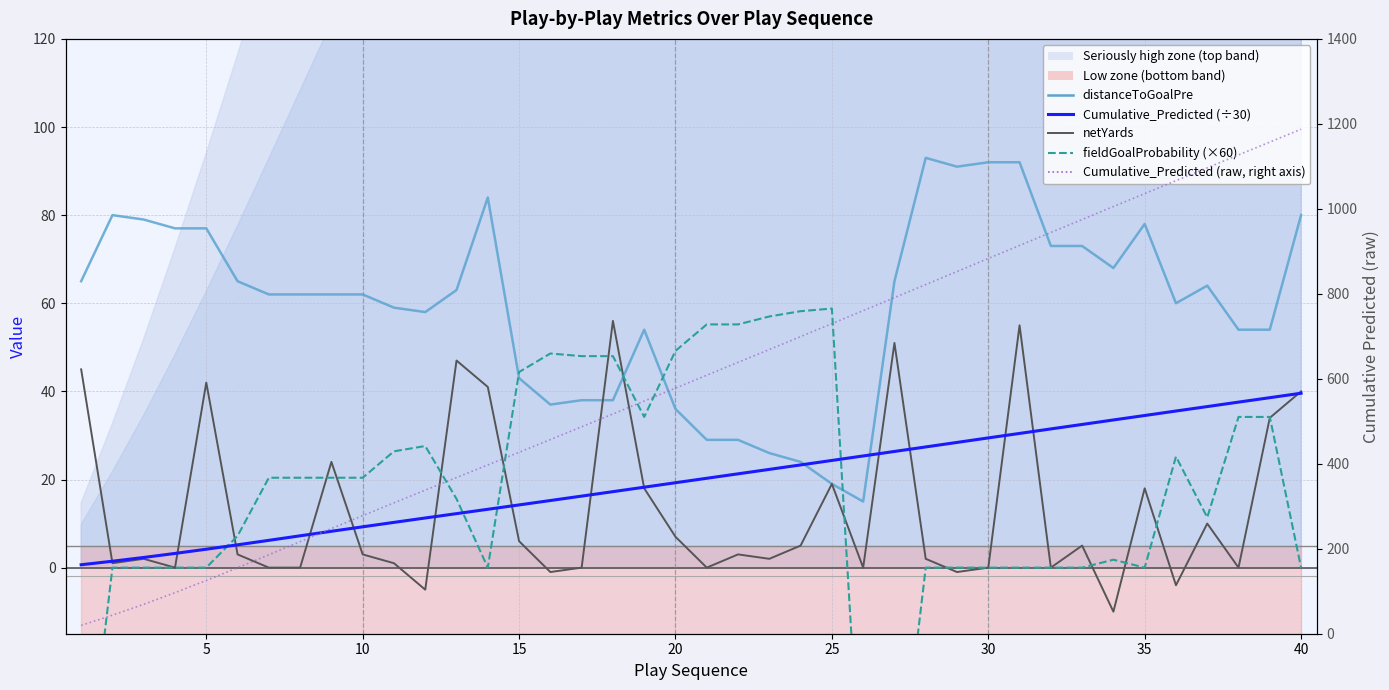

How many data points in Cumulative_Predicted (÷30) are less than 20?

20